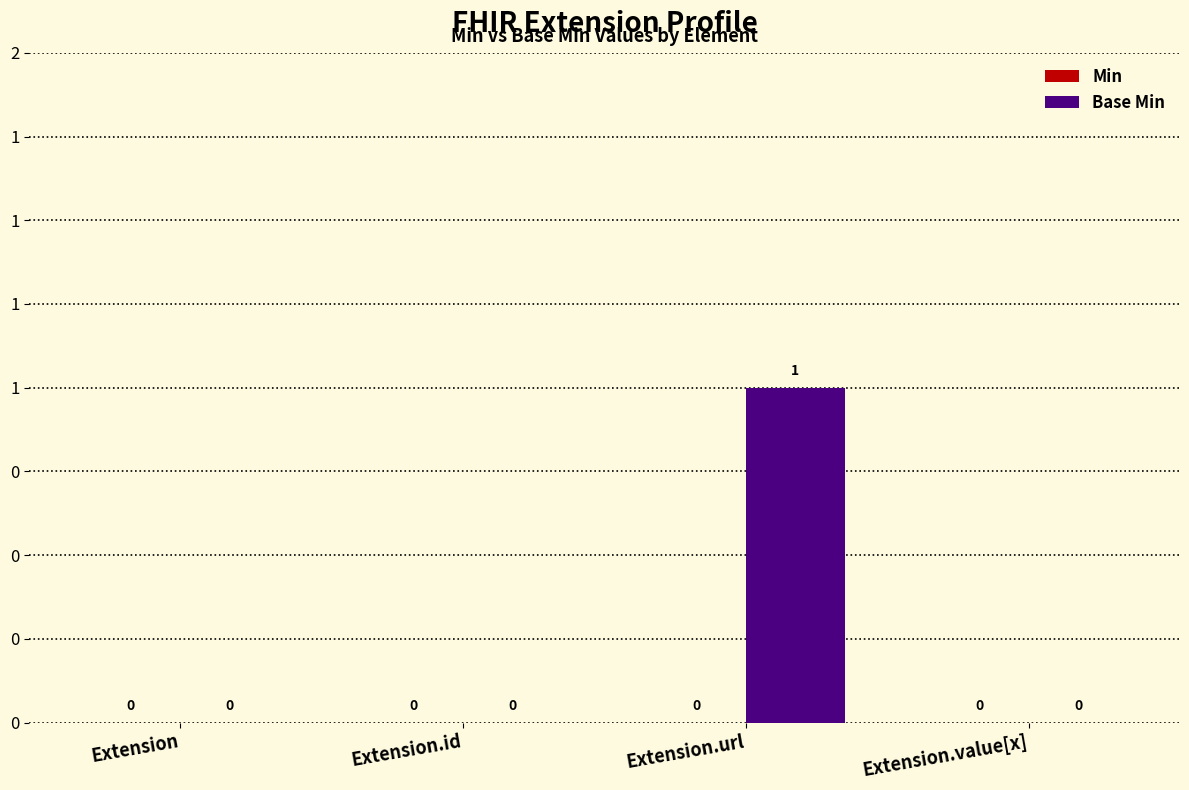

Reading left to right, list all the values displayed in this chart.

Min: 0	0	0	0
Base Min: 0	0	1	0